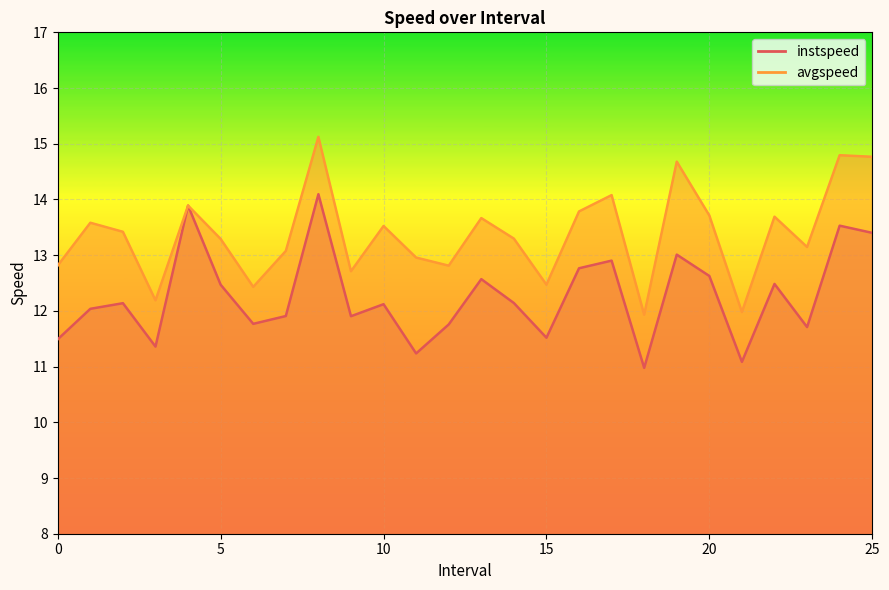

What is the highest value of the avgspeed series?

15.1